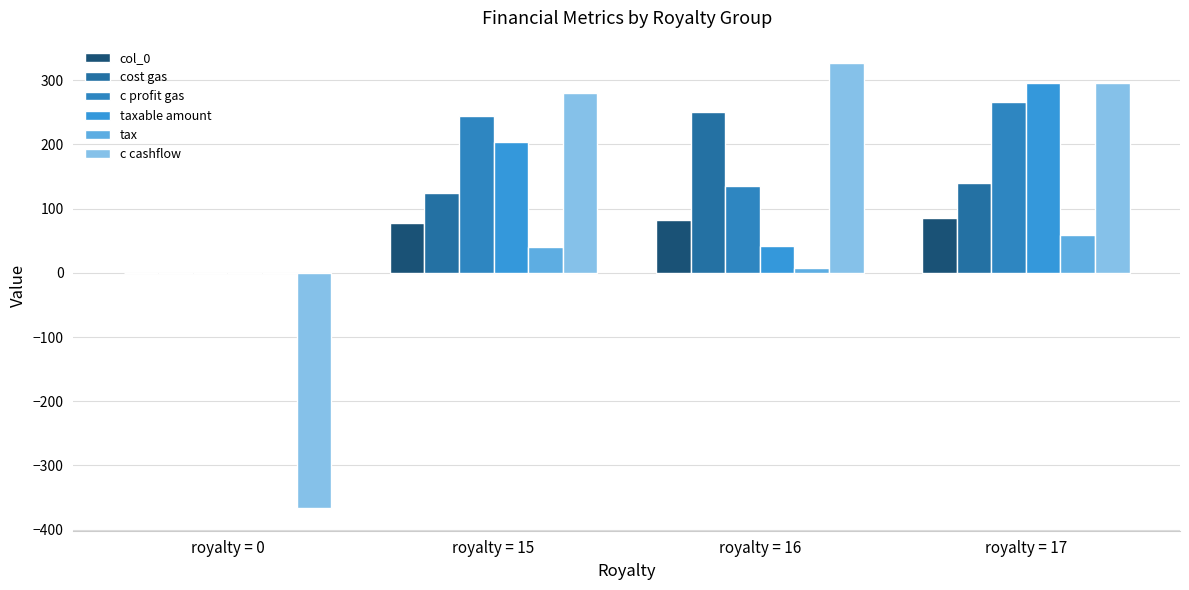

Reading left to right, transcribe all the data shown in this chart.

col_0: 0.0	78.0	82.0	85.9
cost gas: 0.0	123.8	250.0	140.2
c profit gas: 0.0	244.2	135.0	265.8
taxable amount: 0.0	203.4	42.0	295.6
tax: 0.0	40.4	8.0	59.1
c cashflow: -367.0	280.6	327.0	295.3